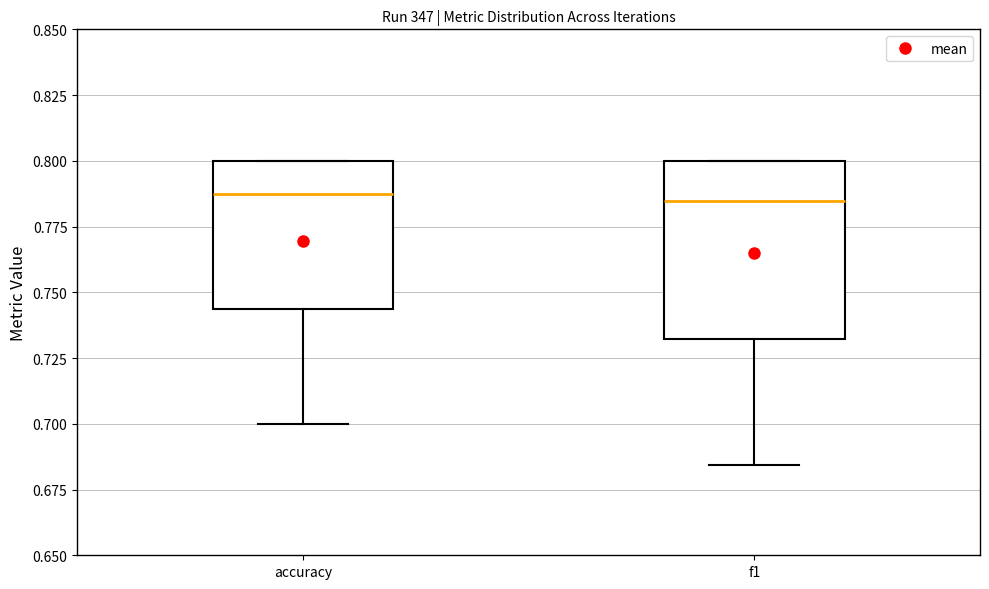

Reading left to right, read every box against the y-axis: the position of its median line, the range the box covers, and the ends of its whiskers. The values are not printed on the chart, so give them approximately, as read against the axis.

accuracy: median 0.790, box 0.745 to 0.800, whiskers 0.700 to 0.800
f1: median 0.785, box 0.730 to 0.800, whiskers 0.685 to 0.800